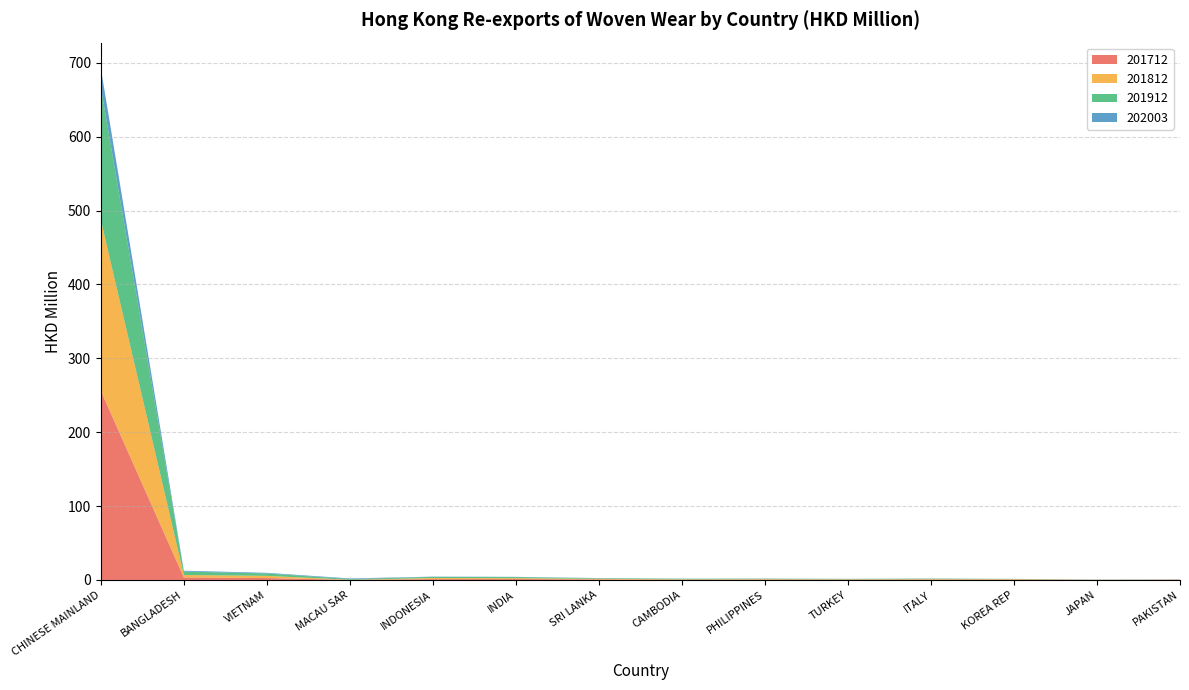

Reading left to right, extract all data points from this chart.

201712: CHINESE MAINLAND=256.1	BANGLADESH=3.5	VIETNAM=2.6	MACAU SAR=0.2	INDONESIA=1.2	INDIA=1.3	SRI LANKA=0.7	CAMBODIA=0.4	PHILIPPINES=0.5	TURKEY=0.4	ITALY=0.6	KOREA REP=0.5	JAPAN=0.2	PAKISTAN=0.3
201812: CHINESE MAINLAND=231.1	BANGLADESH=3.2	VIETNAM=3.0	MACAU SAR=0.1	INDONESIA=1.4	INDIA=1.1	SRI LANKA=0.9	CAMBODIA=0.5	PHILIPPINES=0.6	TURKEY=0.5	ITALY=0.6	KOREA REP=0.6	JAPAN=0.1	PAKISTAN=0.2
201912: CHINESE MAINLAND=179.9	BANGLADESH=4.7	VIETNAM=3.3	MACAU SAR=0.9	INDONESIA=1.5	INDIA=1.5	SRI LANKA=0.8	CAMBODIA=0.7	PHILIPPINES=0.6	TURKEY=0.5	ITALY=0.7	KOREA REP=0.3	JAPAN=0.2	PAKISTAN=0.2
202003: CHINESE MAINLAND=25.5	BANGLADESH=1.0	VIETNAM=0.8	MACAU SAR=0.8	INDONESIA=0.4	INDIA=0.4	SRI LANKA=0.2	CAMBODIA=0.2	PHILIPPINES=0.2	TURKEY=0.1	ITALY=0.1	KOREA REP=0.1	JAPAN=0.1	PAKISTAN=0.1